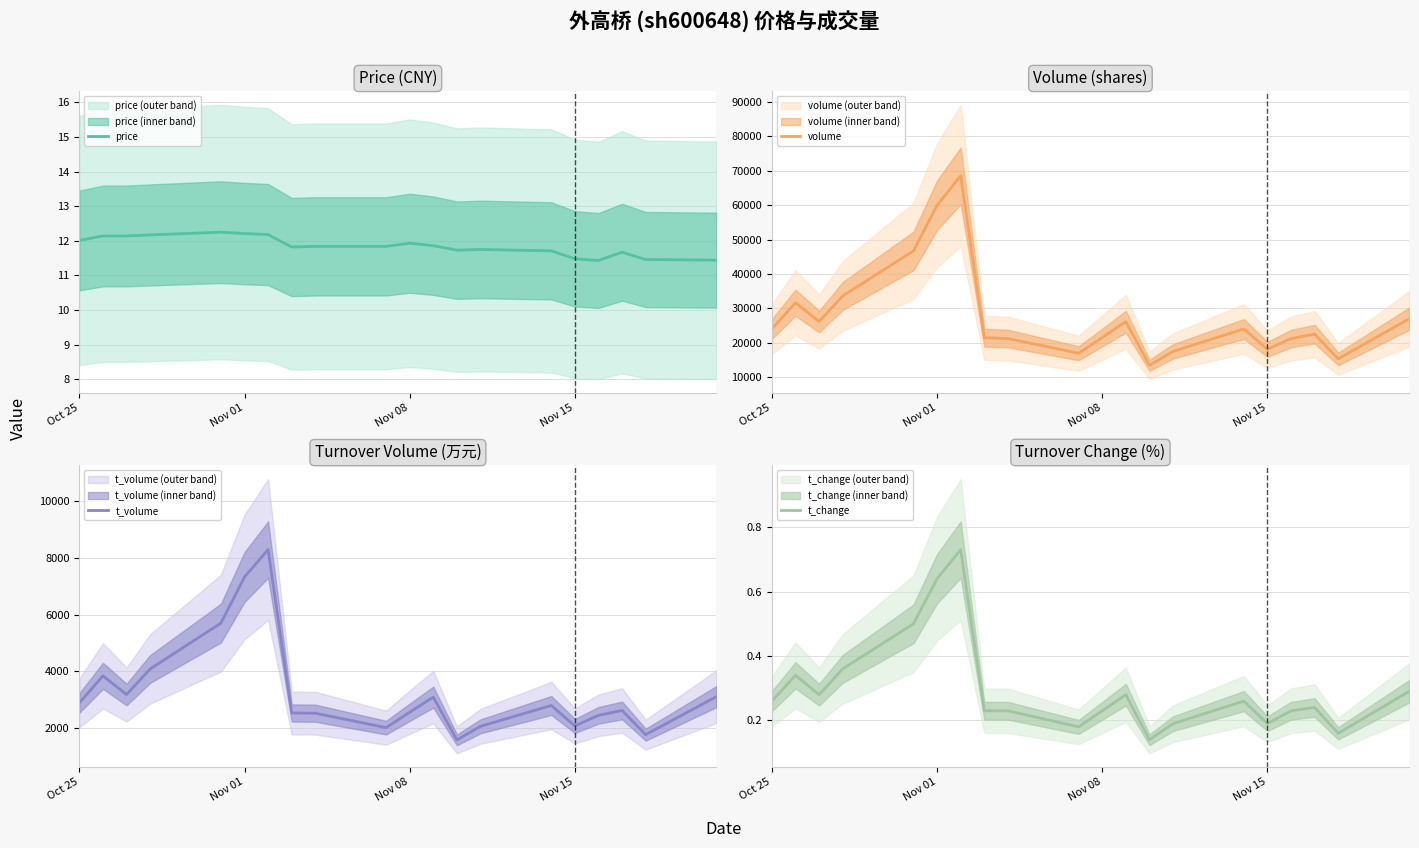

What is the value of the t_change point at the 8th from the left?

0.2